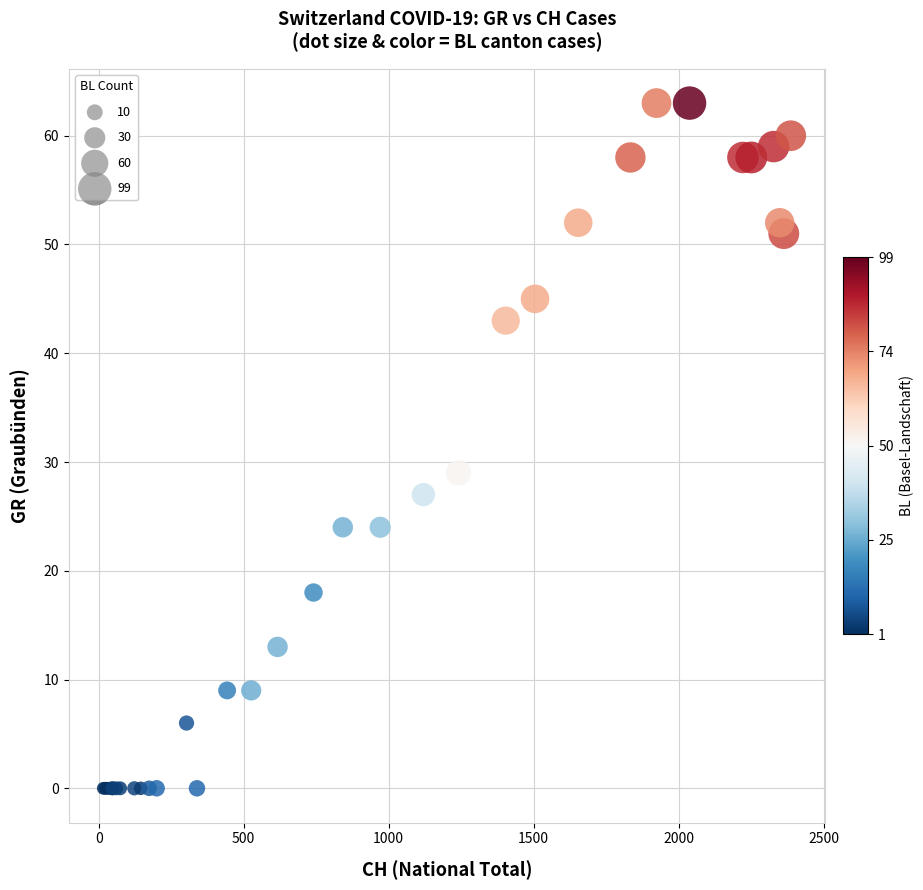

What Y value in the scatter plot is closest to 31?

29